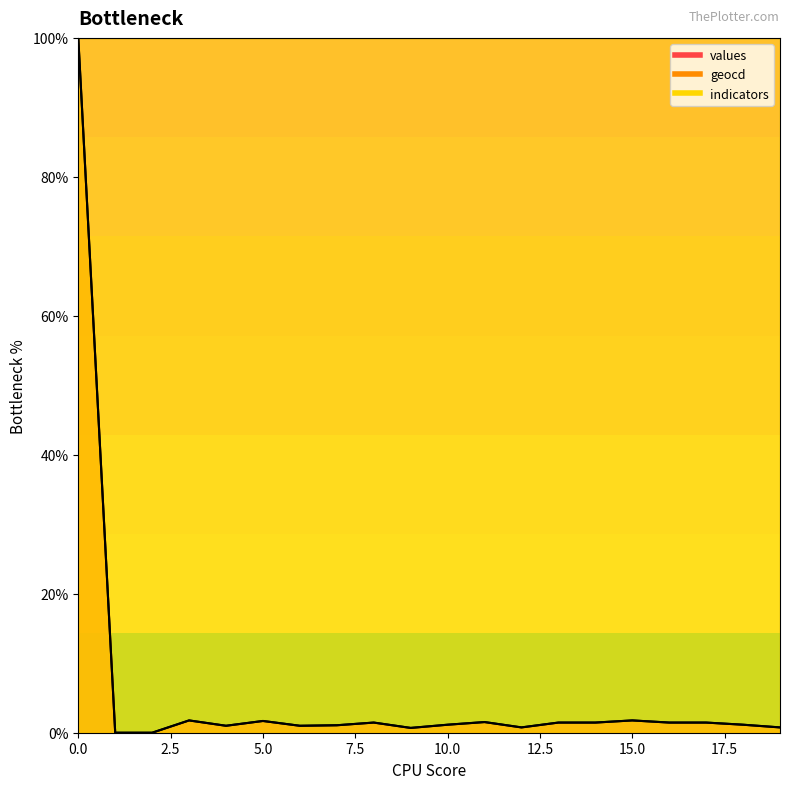

How many interior local peaks does the geocd series have?

5